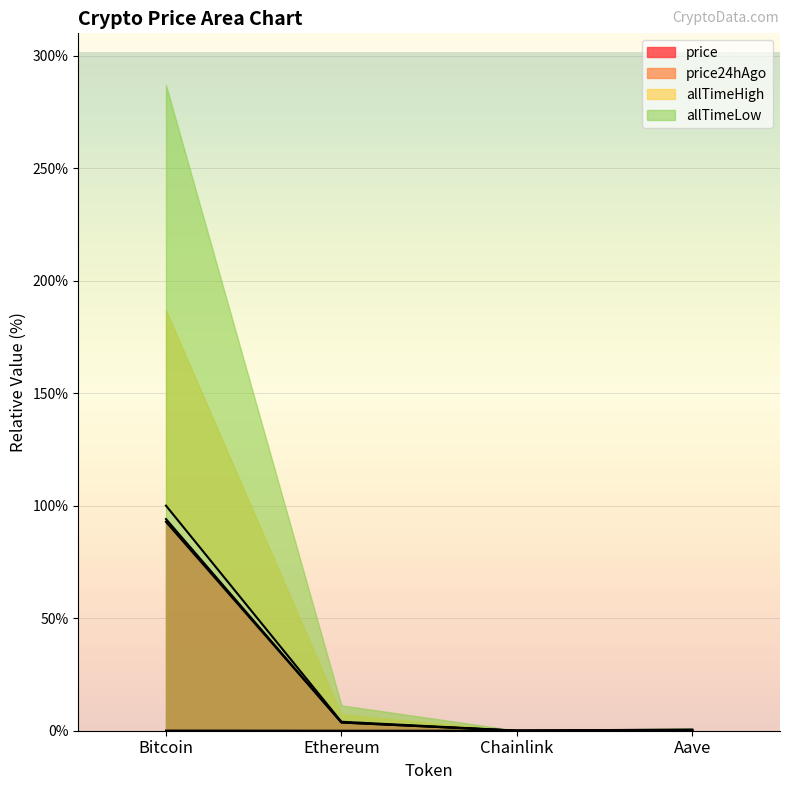

True or false: price has more than 1 points higher than both neighbors.

False